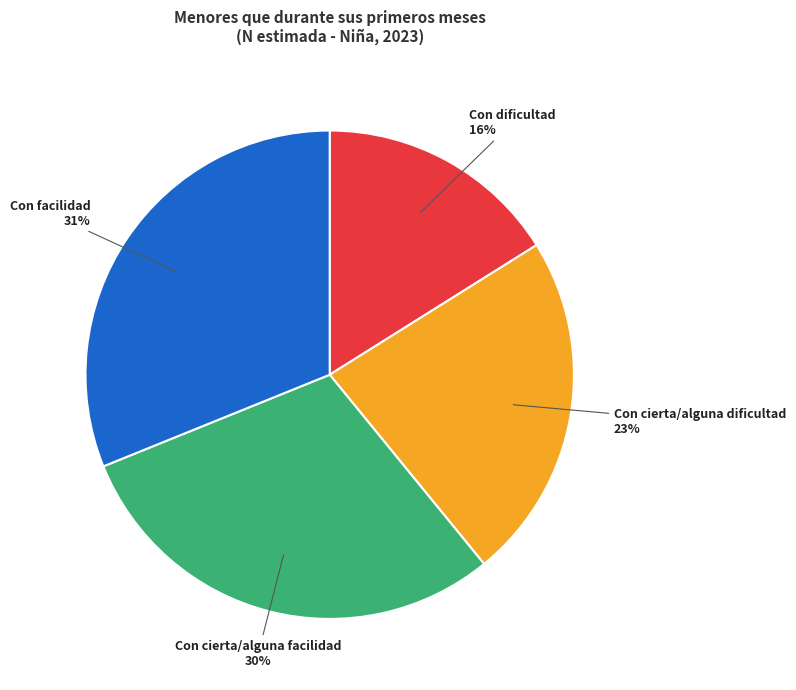

What percentage is the Con facilidad slice, to the nearest percent?

31%